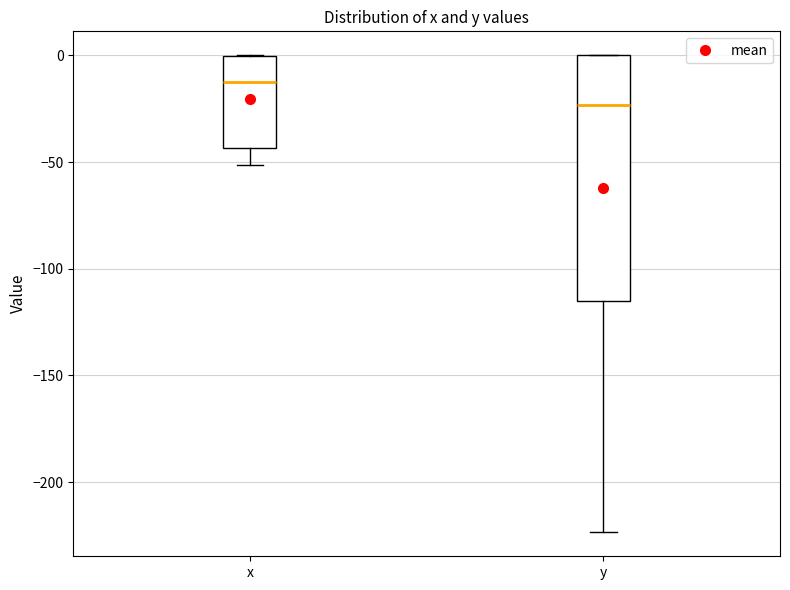

Reading left to right, transcribe this box plot: for each box, give where its median line is, the range the box spans, and where its two whiskers end, as read against the y-axis. The values are not printed on the chart, so give them approximately, as read against the axis.

x: median -10, box -45 to 0, whiskers -50 to 0
y: median -25, box -115 to 0, whiskers -225 to 0